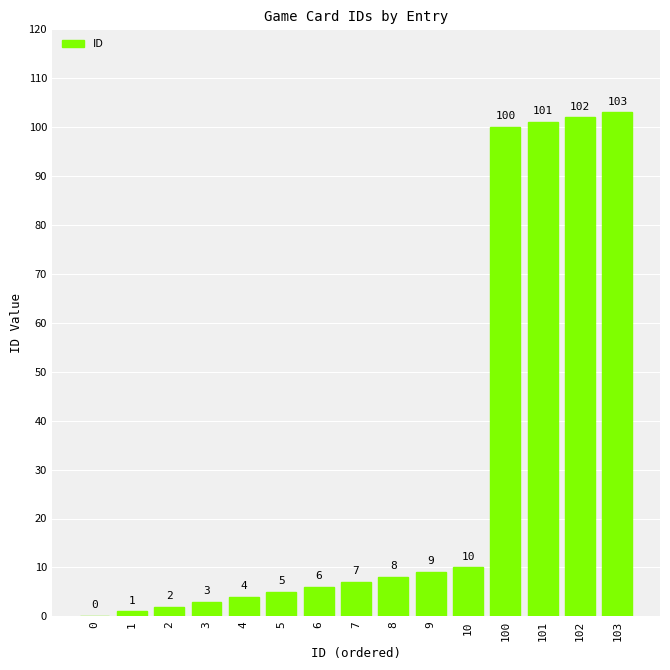

Reading left to right, what are all the values shown in this chart?

0=0	1=1	2=2	3=3	4=4	5=5	6=6	7=7	8=8	9=9	10=10	100=100	101=101	102=102	103=103